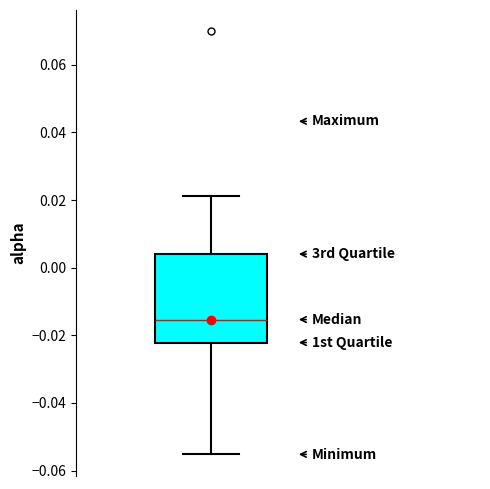

Transcribe this box plot: give where the median line is, the range the box spans, and where the two whiskers end, as read against the y-axis. The values are not printed on the chart, so give them approximately, as read against the axis.

median -0.016, box -0.022 to 0.004, whiskers -0.056 to 0.022